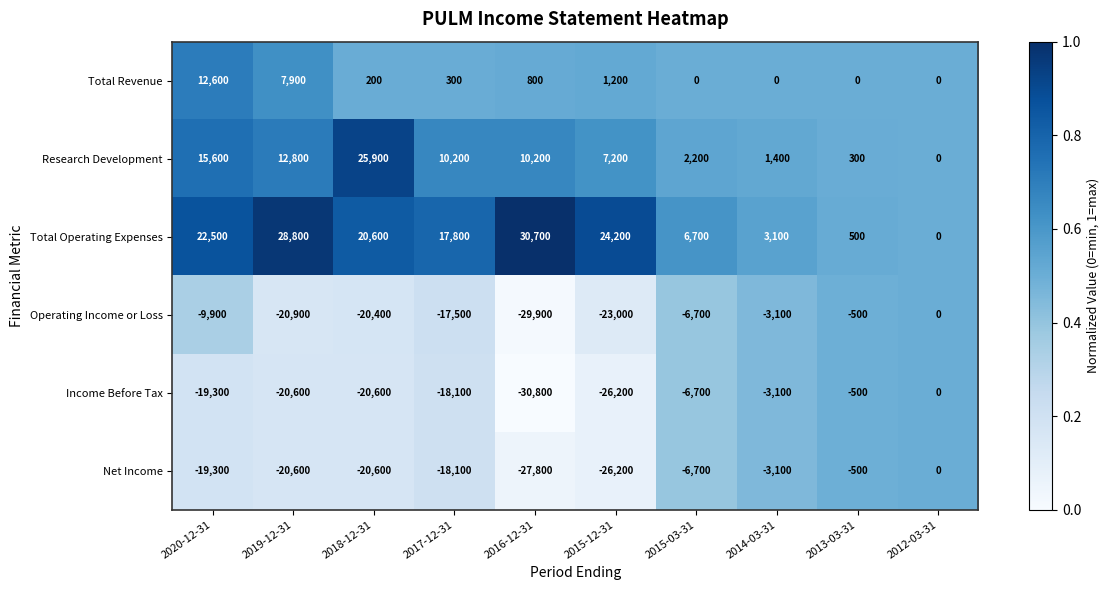

What value does the Research Development series have at 2015-12-31?

0.6